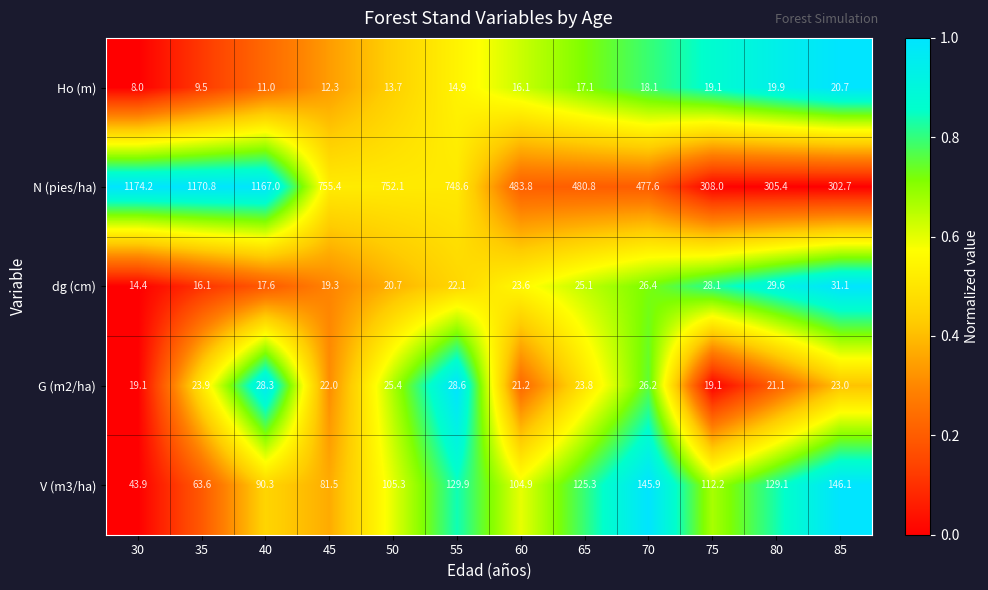

At which label is dg (cm) closest to 22?

55